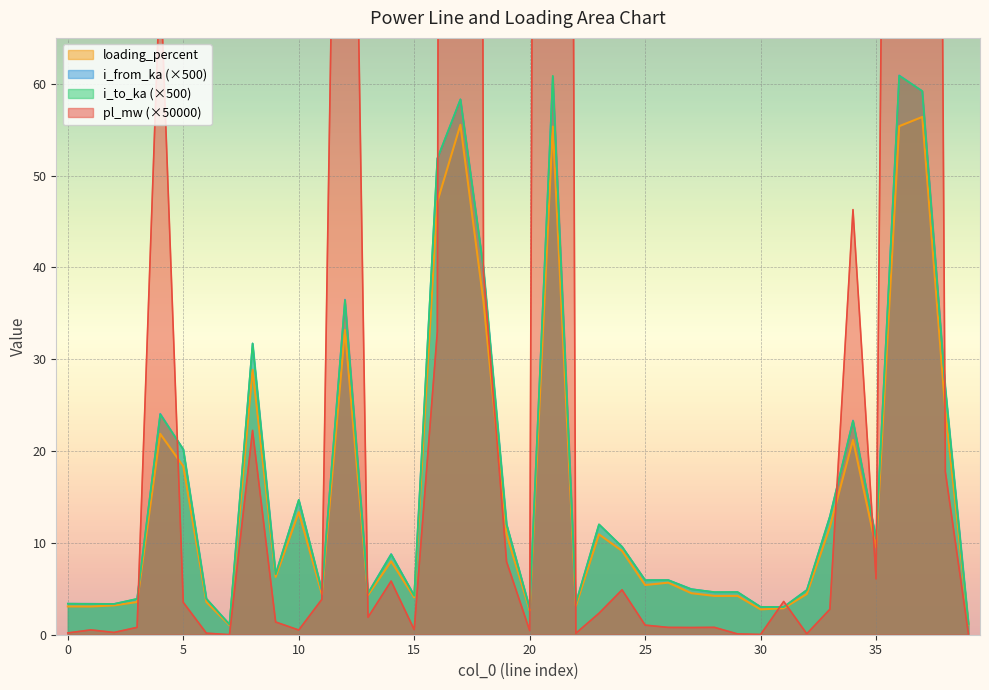

What is the maximum value for i_to_ka (×500)?

60.9